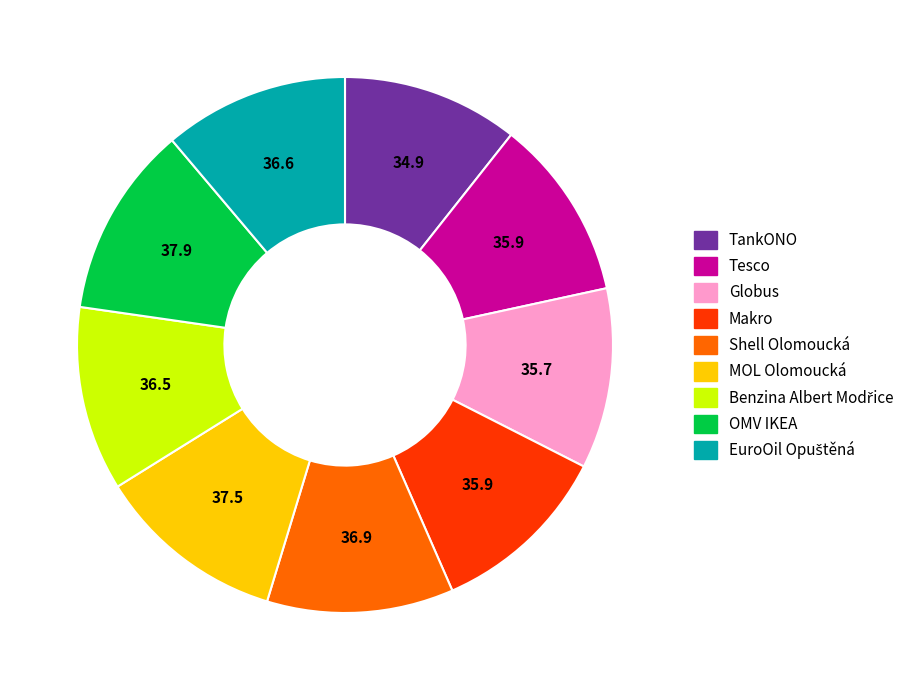

Which has a higher value, TankONO or OMV IKEA?

OMV IKEA